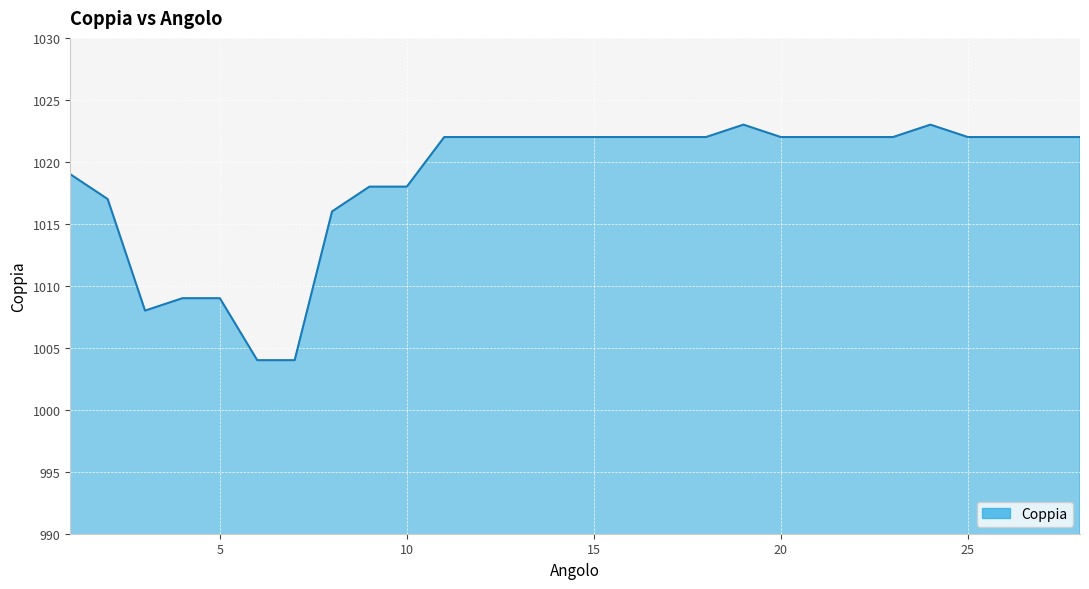

What is the maximum value shown in the chart?

1023